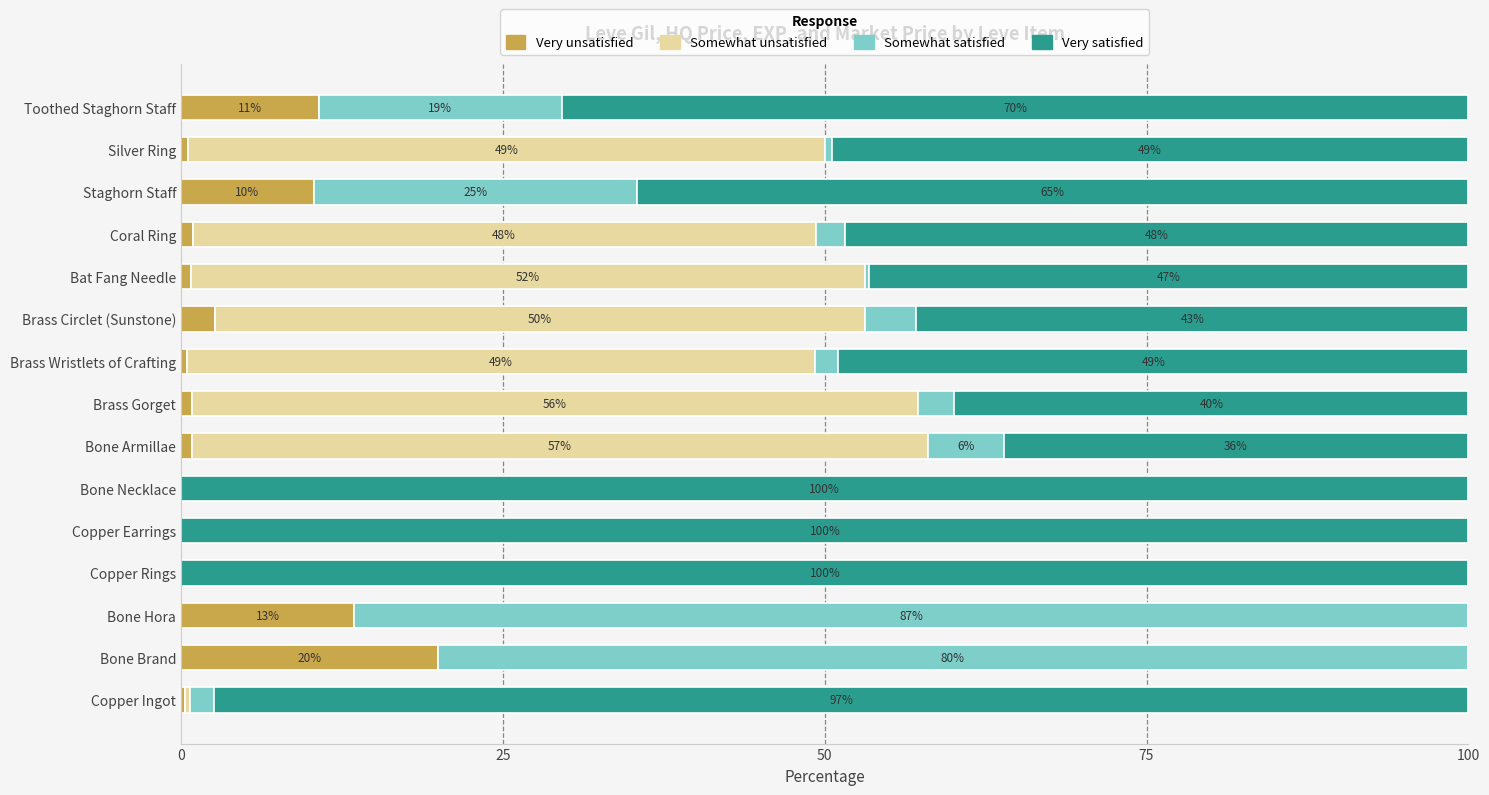

Which category has the highest value in the Very unsatisfied series?

Bone Brand